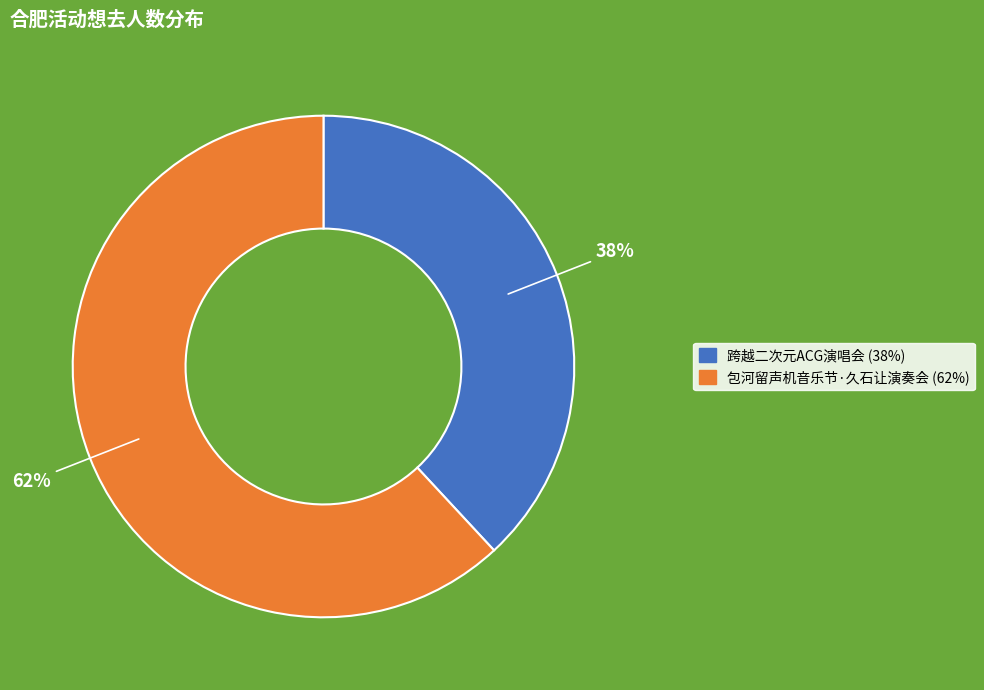

Does any single category account for the majority?

Yes